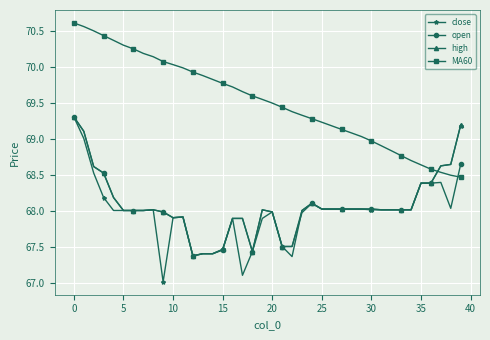

True or false: open and MA60 cross at least once.

True